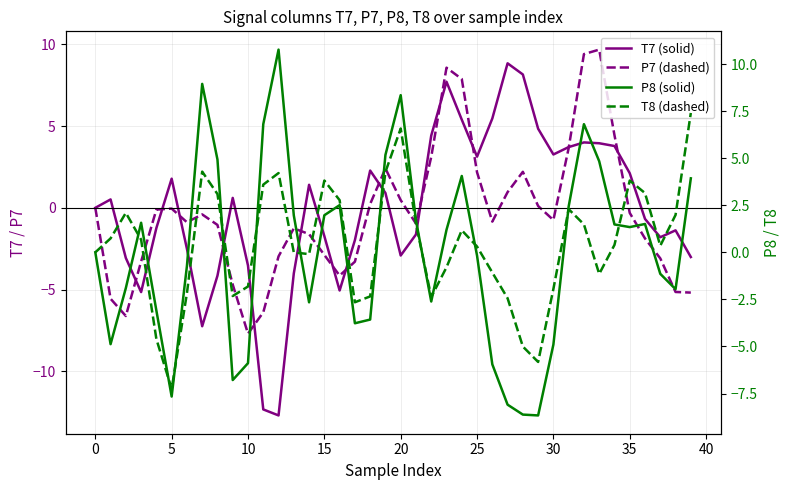

Which has a higher value, 26 or 22?

26